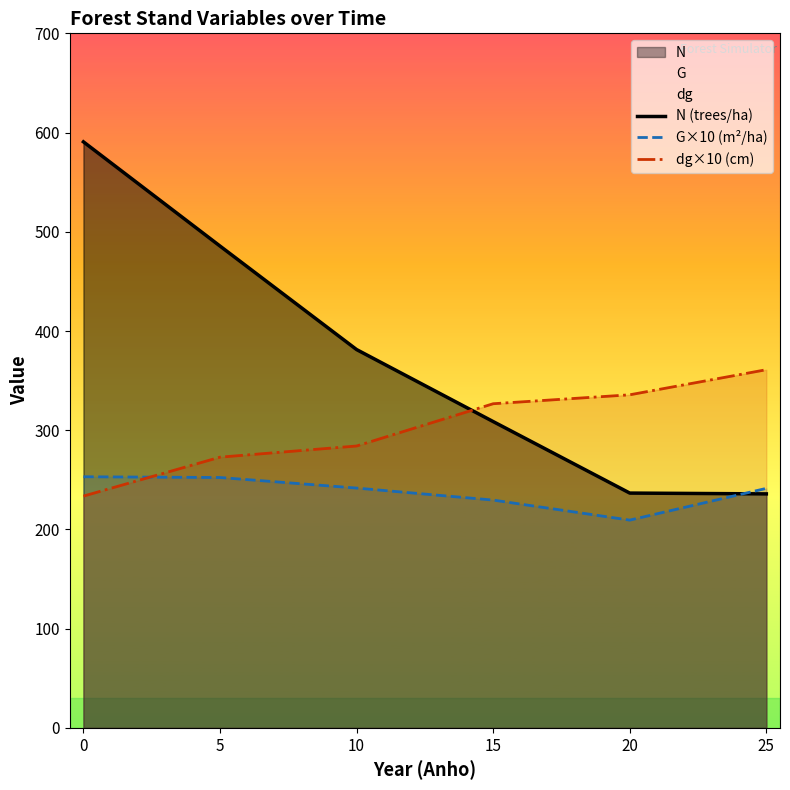

Which series changed the most between 0 and 20?

N (trees/ha)